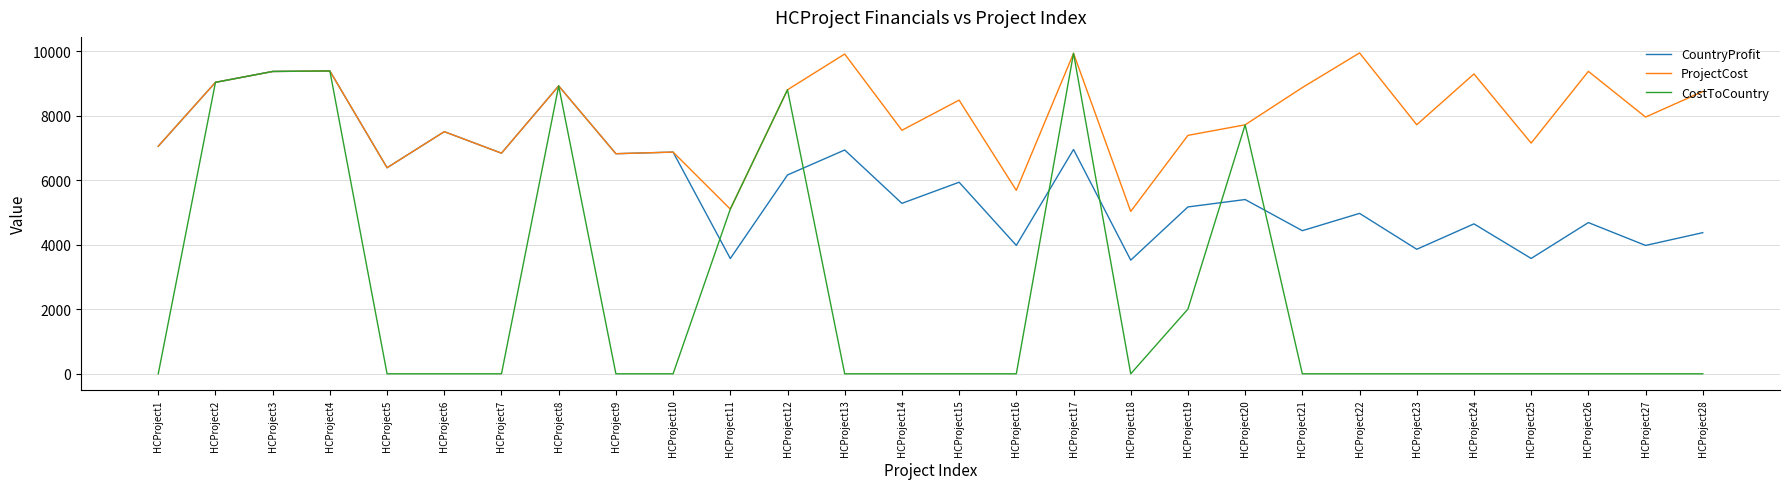

Is it true that CostToCountry equals 0 at HCProject24?

True